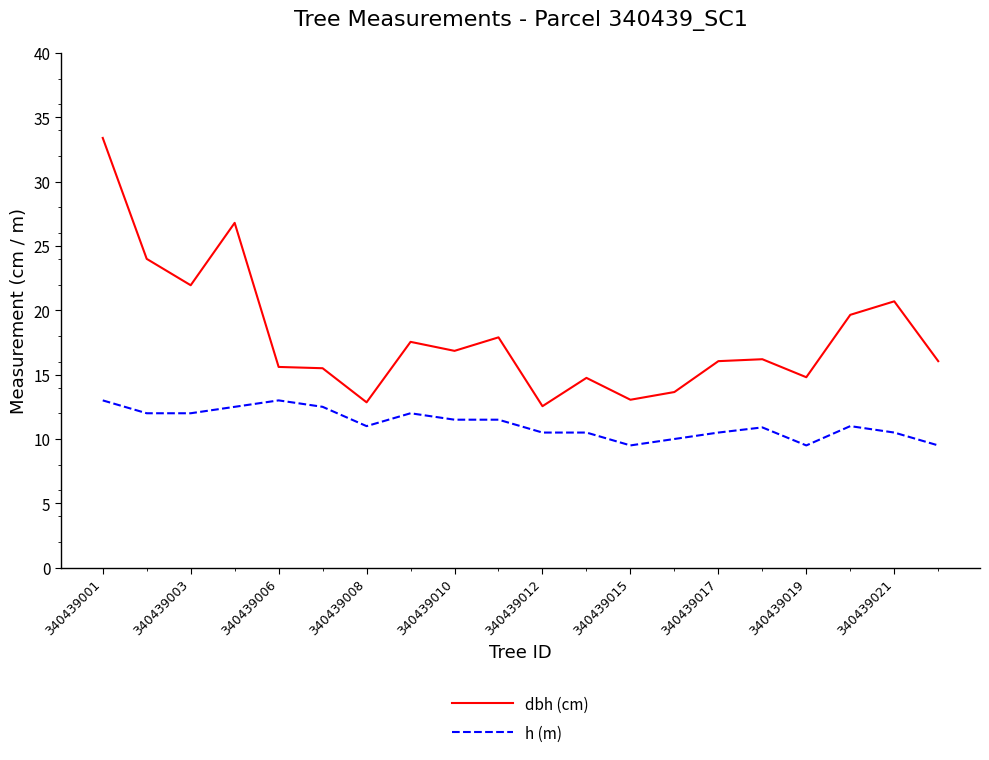

Which series has the largest range (max minus min)?

dbh (cm)